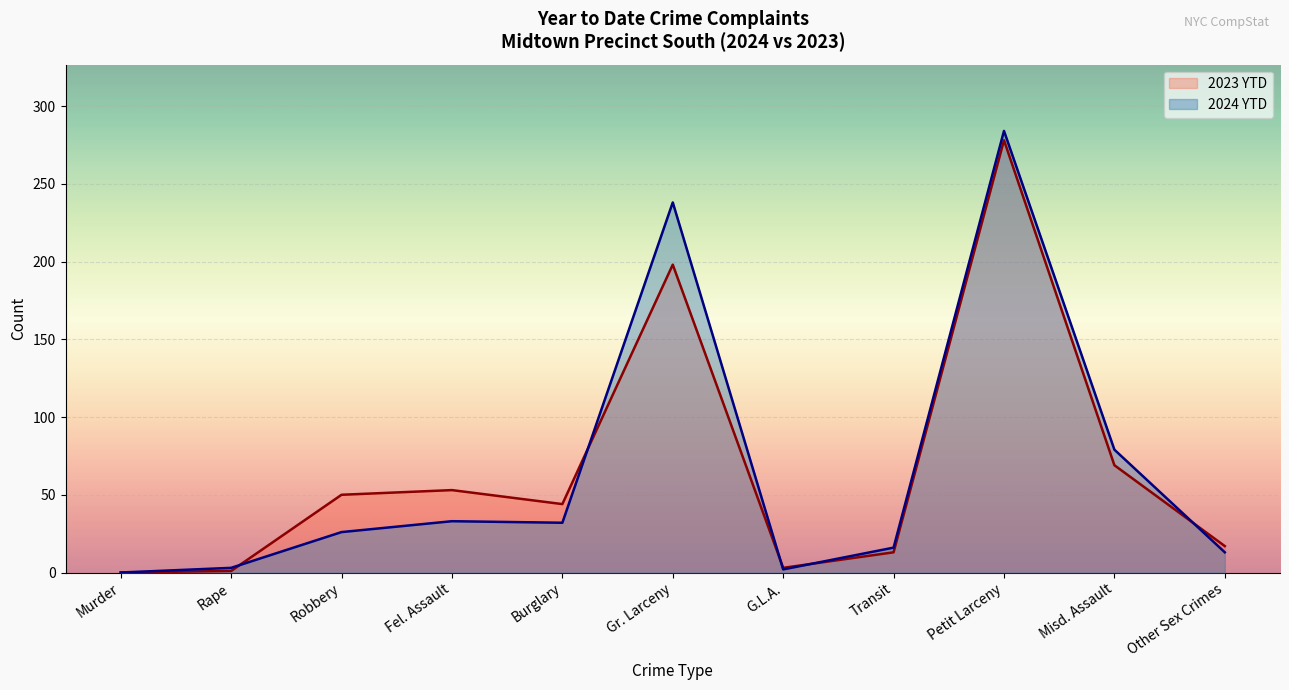

What is the sum of all 2023 YTD values?

726